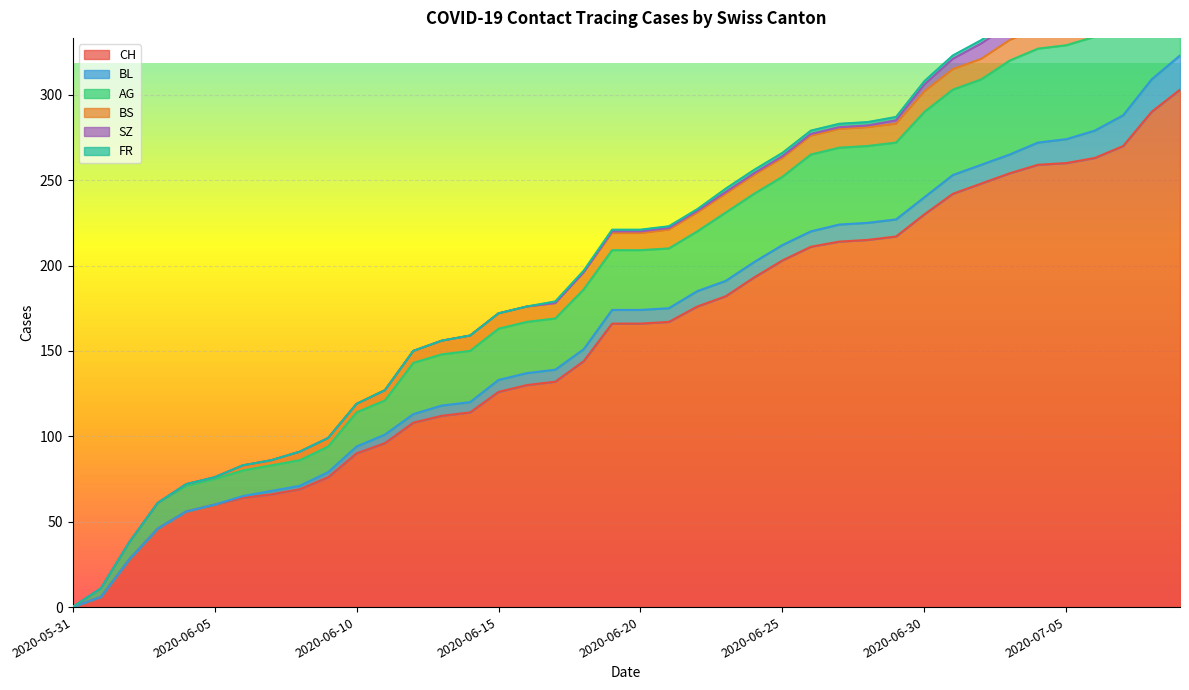

What is the difference between the maximum and minimum values in the BL series?

20